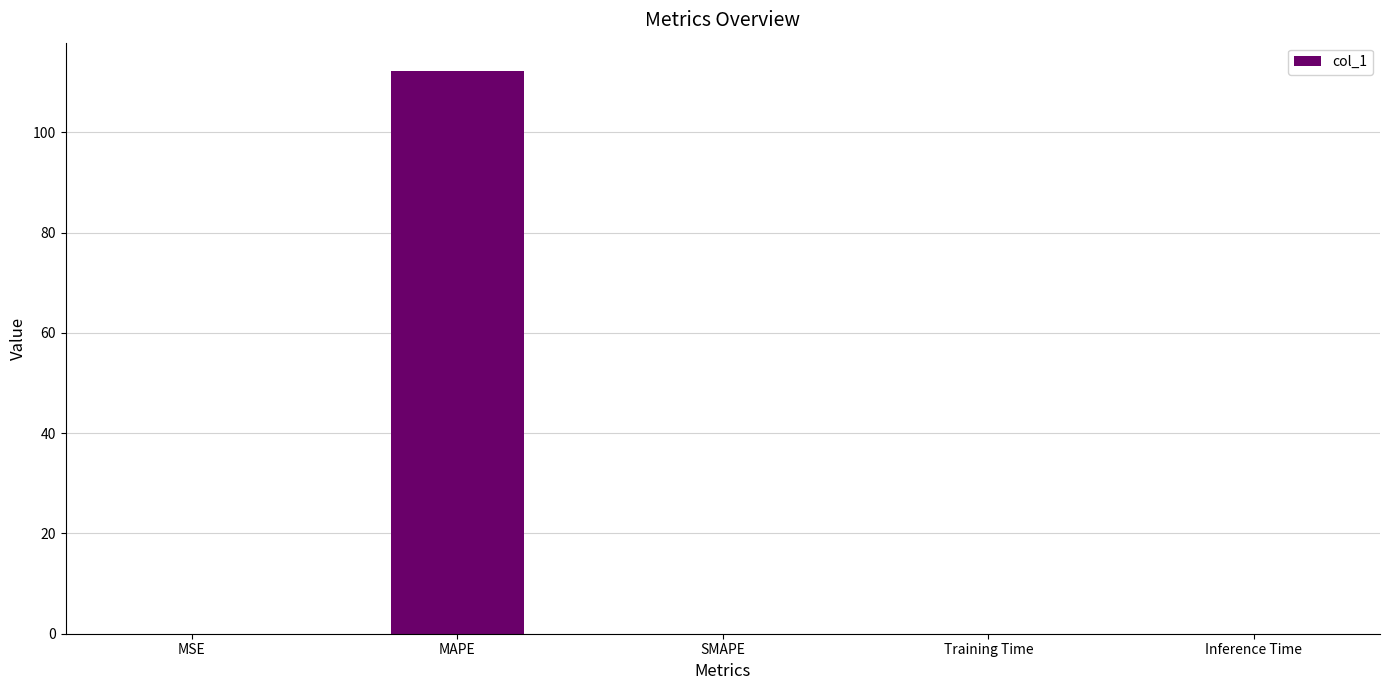

The value at Training Time is 0.0. True or false?

True